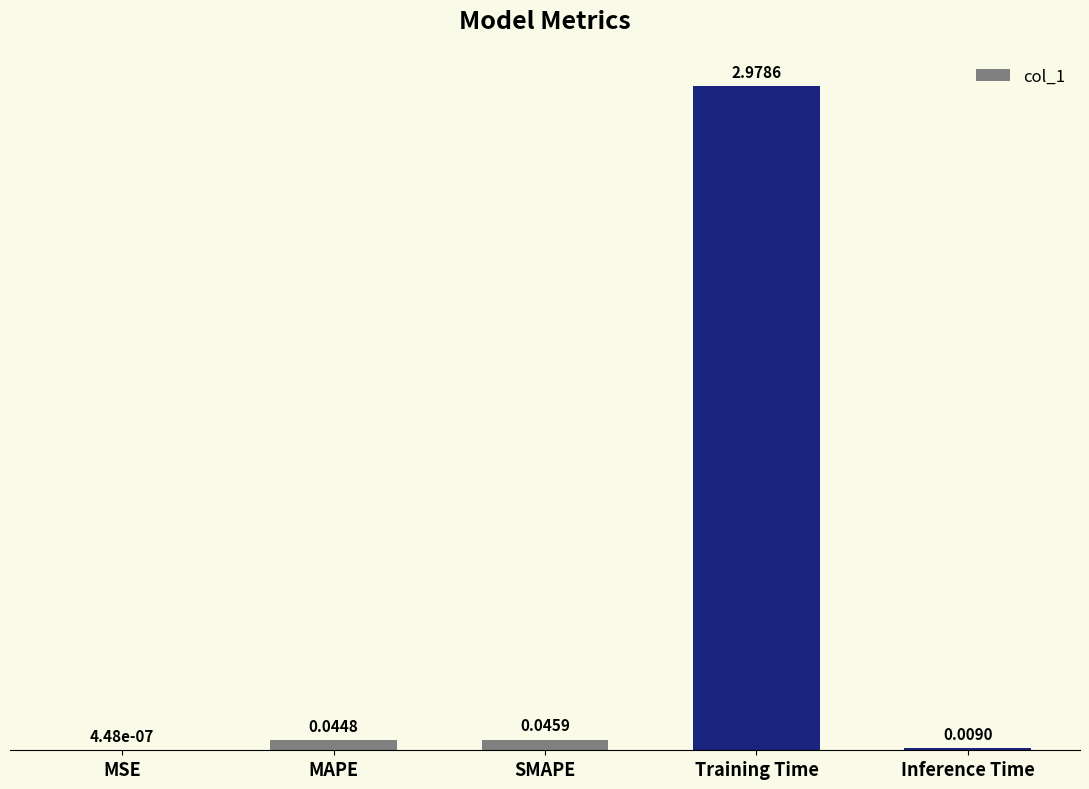

Where is the data nearest to the value 1?

SMAPE